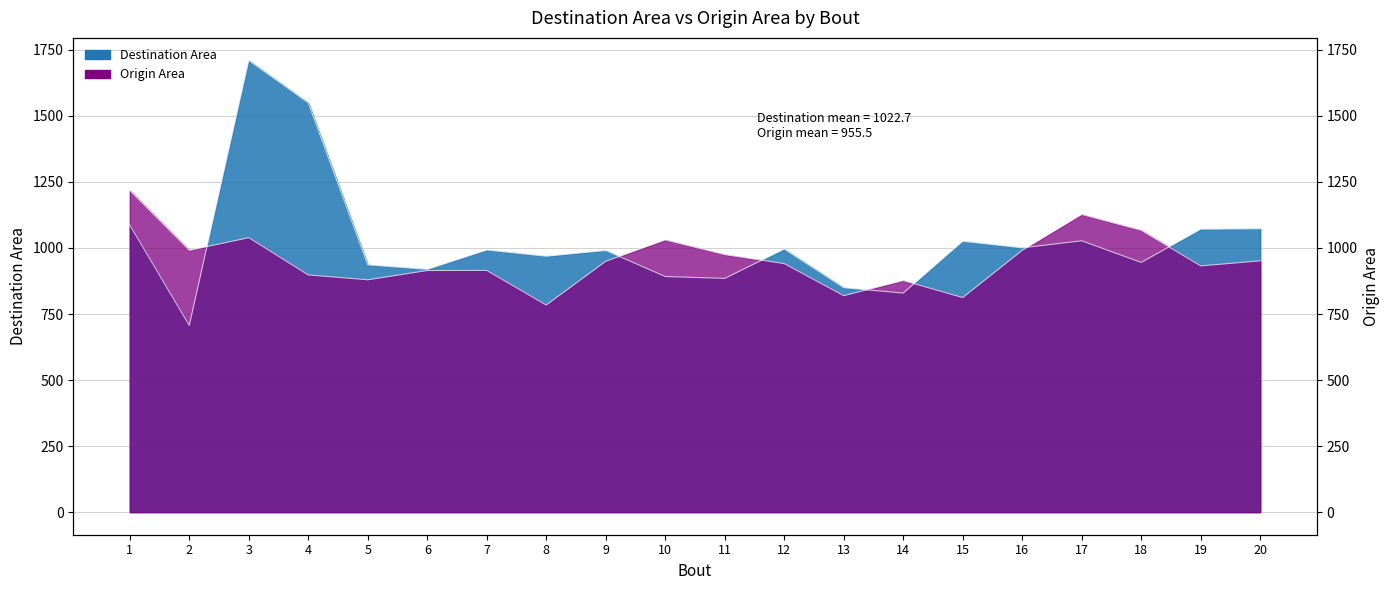

What is the difference between the Origin Area values at 8 and 4?

114.0